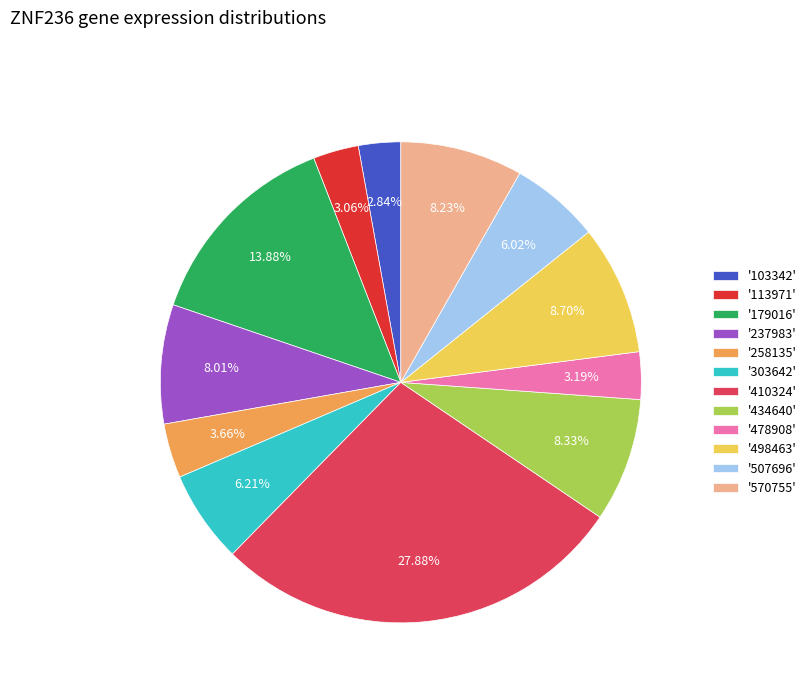

Which has a higher value, '237983' or '303642'?

'237983'